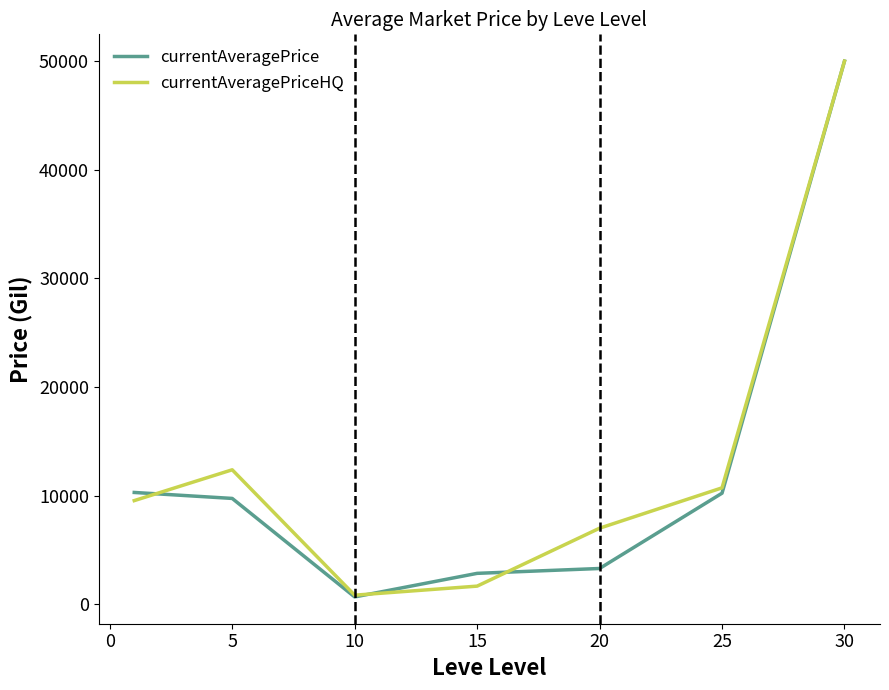

What is the highest value of the currentAveragePriceHQ series?

50000.0